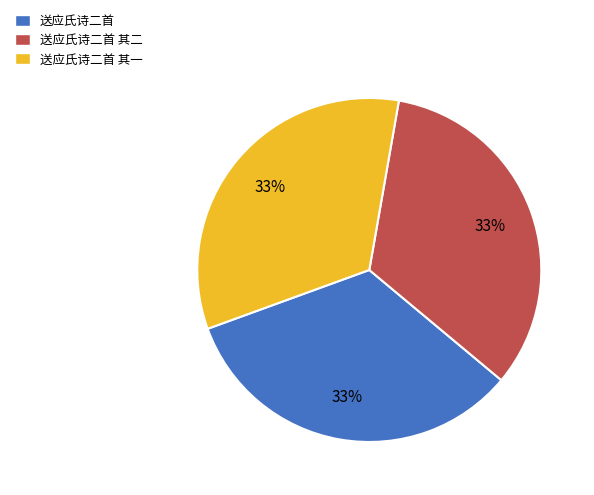

Is the sum of 送应氏诗二首 其二 and 送应氏诗二首 其一 greater than half?

Yes